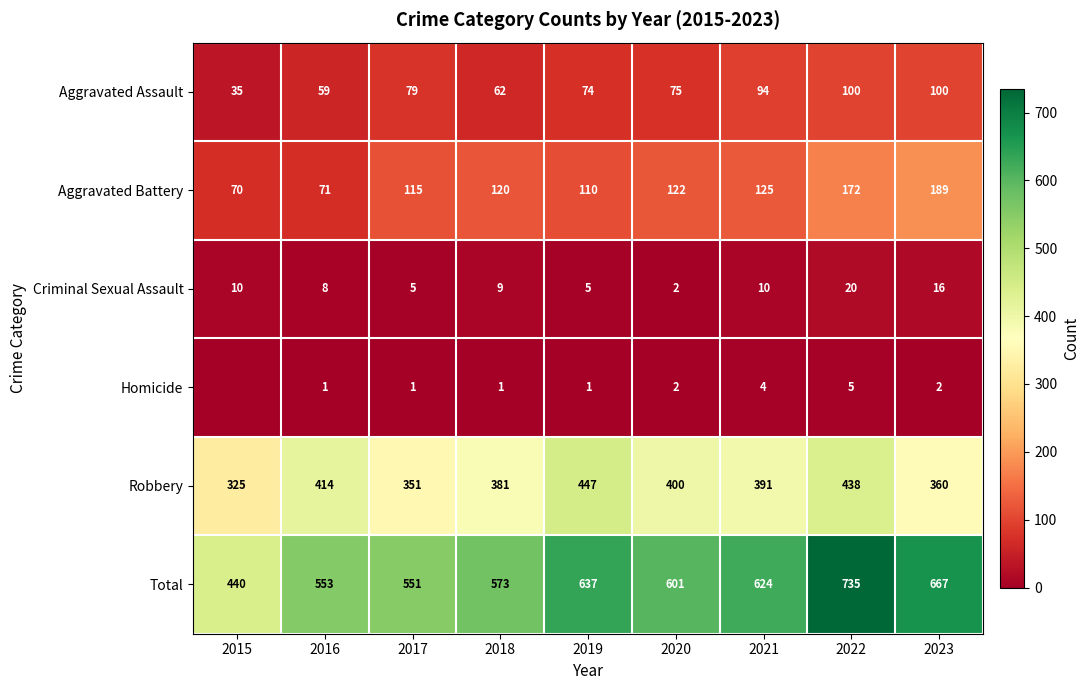

Which has a higher value, 2022 or 2023?

2022